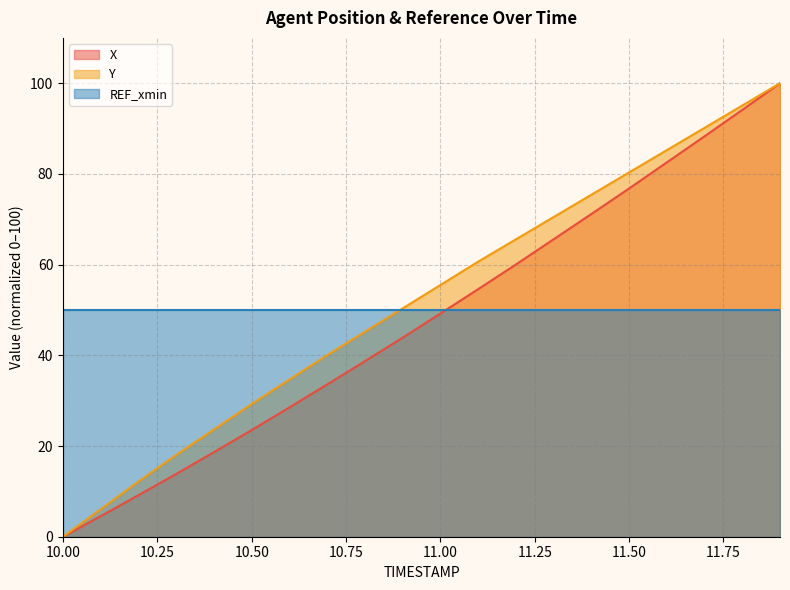

Reading left to right, what are all the values shown in this chart?

X: 10.0=0.0	10.1=4.6	10.2=9.2	10.3=13.9	10.4=18.7	10.5=23.5	10.6=28.5	10.7=33.6	10.8=38.7	10.9=43.9	11.0=49.2	11.1=54.6	11.2=60.0	11.3=65.6	11.4=71.2	11.5=76.8	11.6=82.5	11.7=88.3	11.8=94.1	11.9=100.0
Y: 10.0=0.0	10.1=6.1	10.2=12.2	10.3=18.0	10.4=23.7	10.5=29.3	10.6=34.7	10.7=40.0	10.8=45.2	10.9=50.4	11.0=55.5	11.1=60.7	11.2=65.6	11.3=70.5	11.4=75.4	11.5=80.3	11.6=85.2	11.7=90.2	11.8=95.1	11.9=100.0